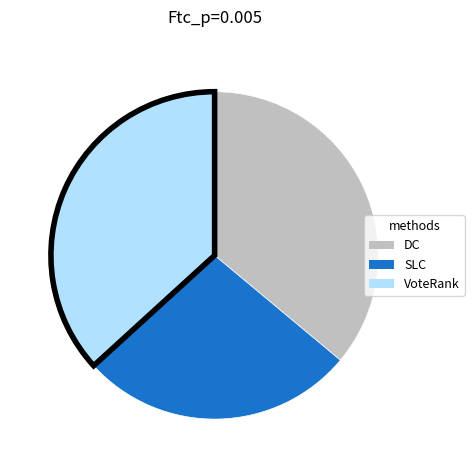

Rank the categories by value from highest to lowest.

VoteRank, DC, SLC